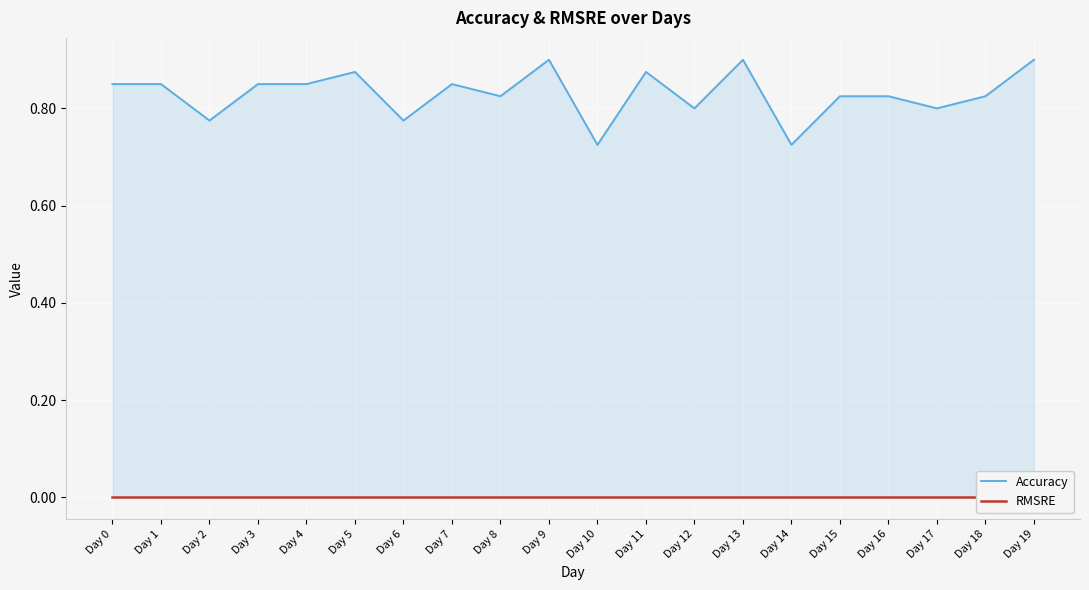

The value of Accuracy at Day 19 is 0.9. True or false?

True